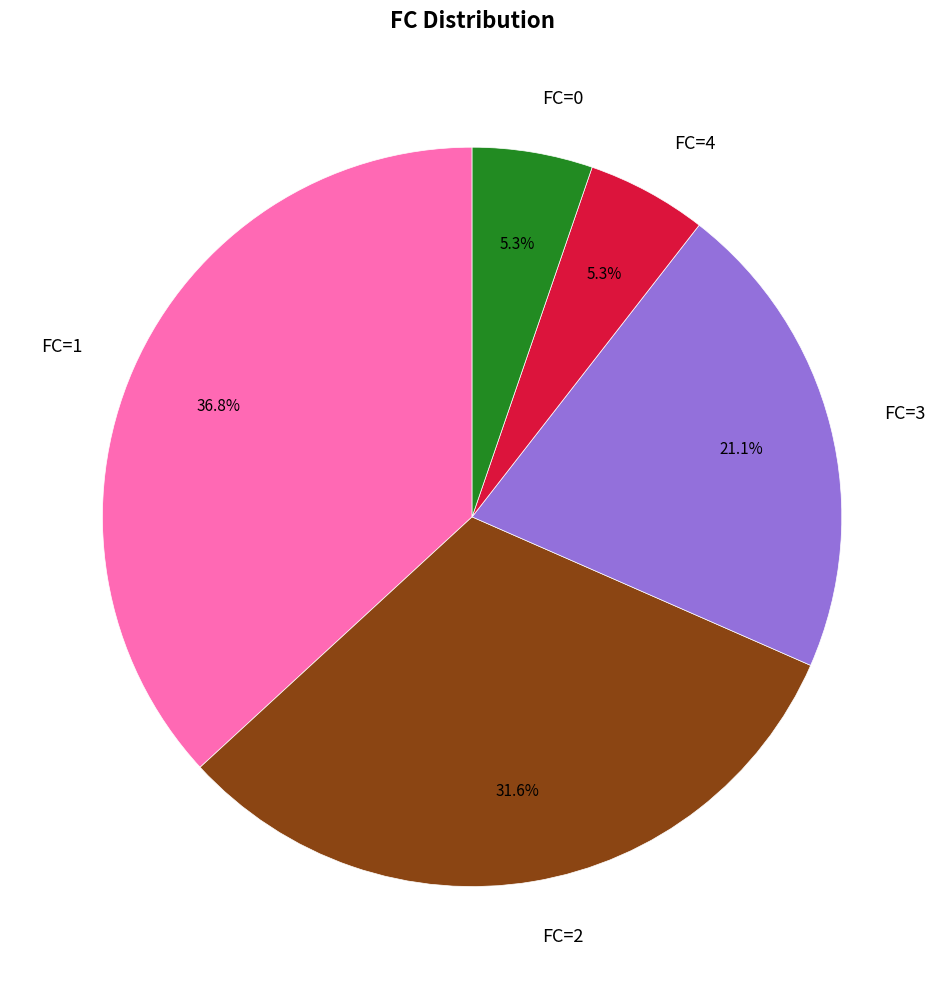

Is there any slice that represents more than half of the pie?

No